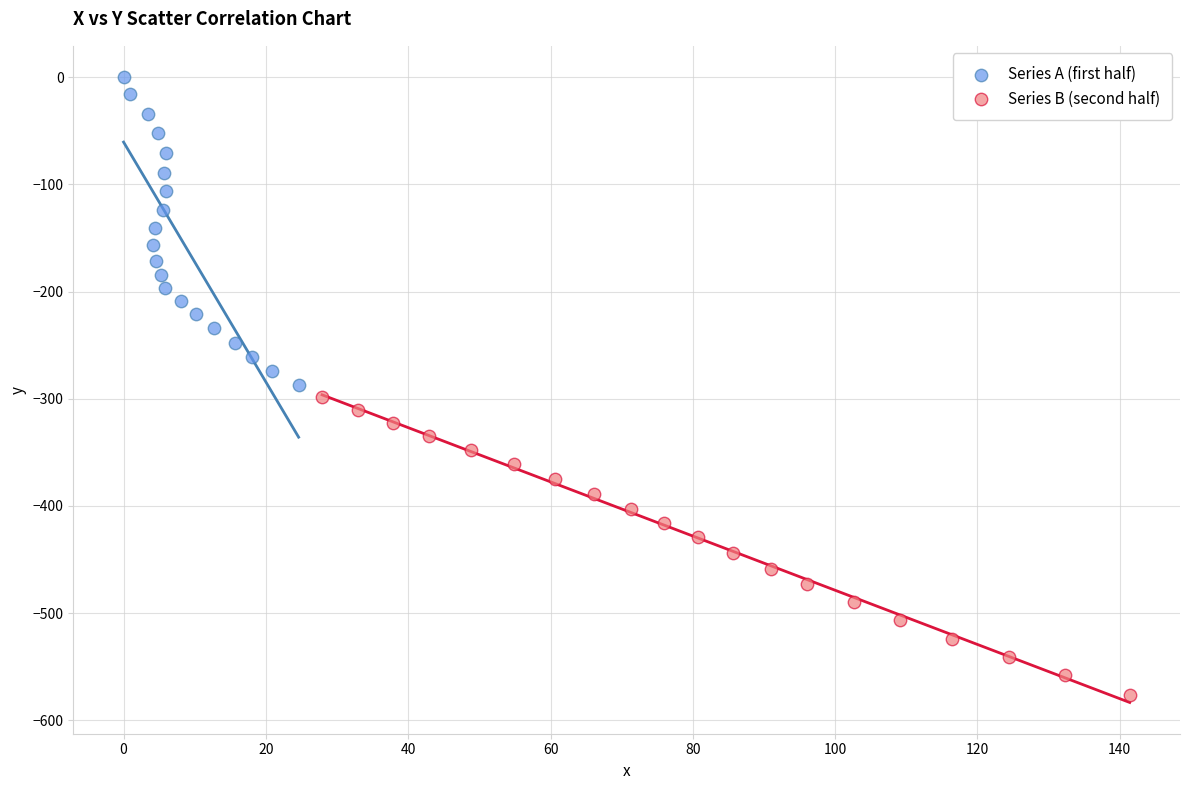

Which series reaches the minimum Y coordinate?

Series B (second half)